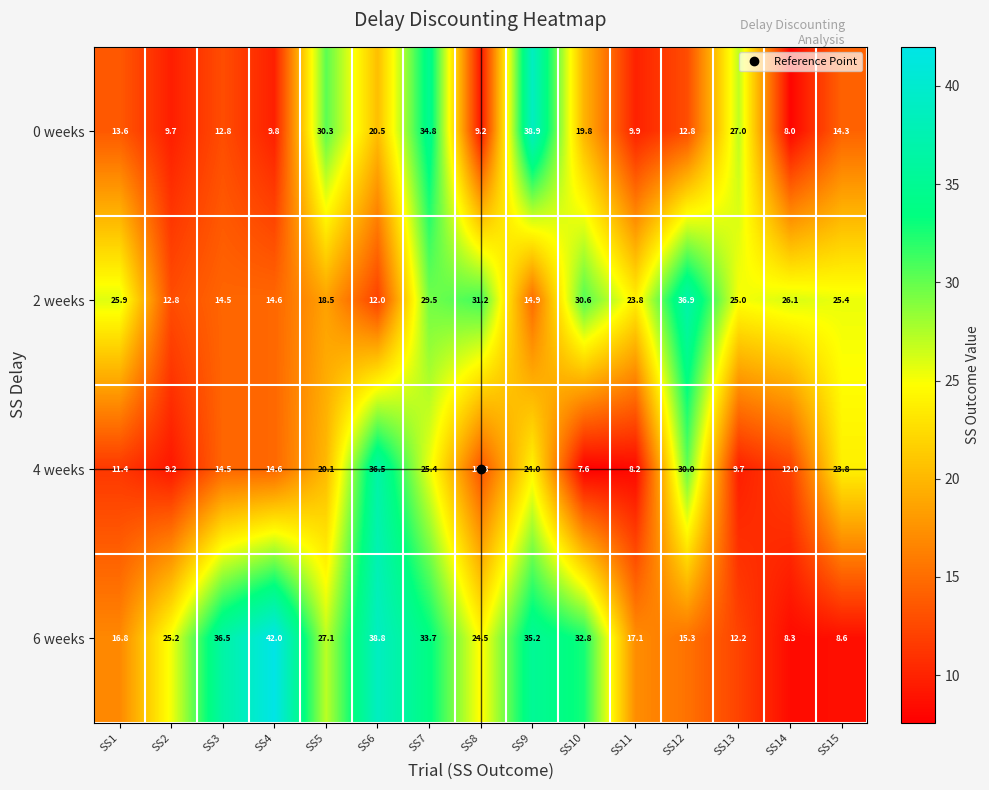

At which label does 6 weeks reach its peak?

SS4